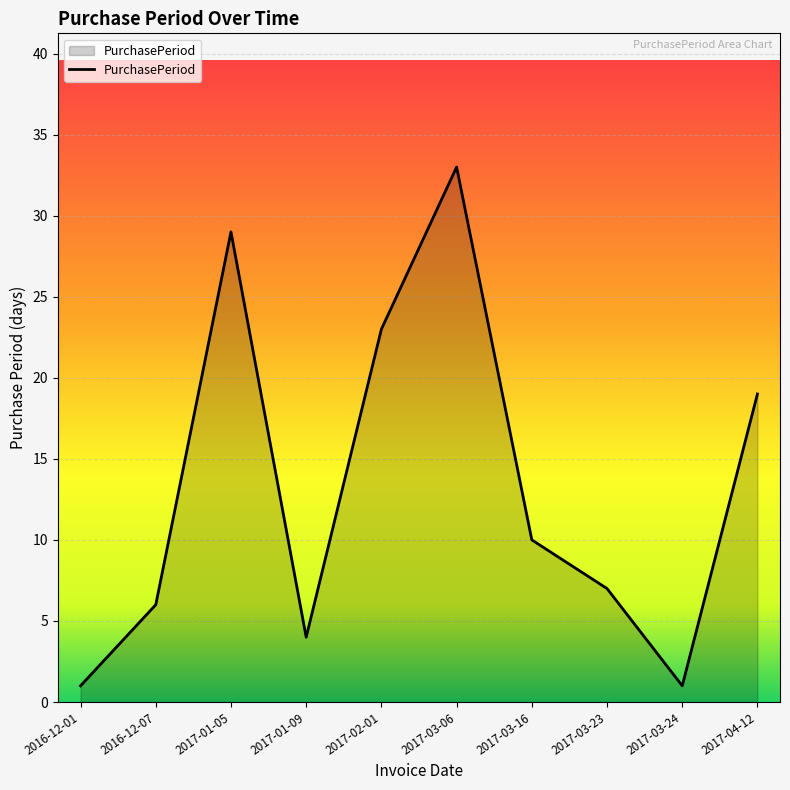

At which category does the data reach its first local peak?

2017-01-05